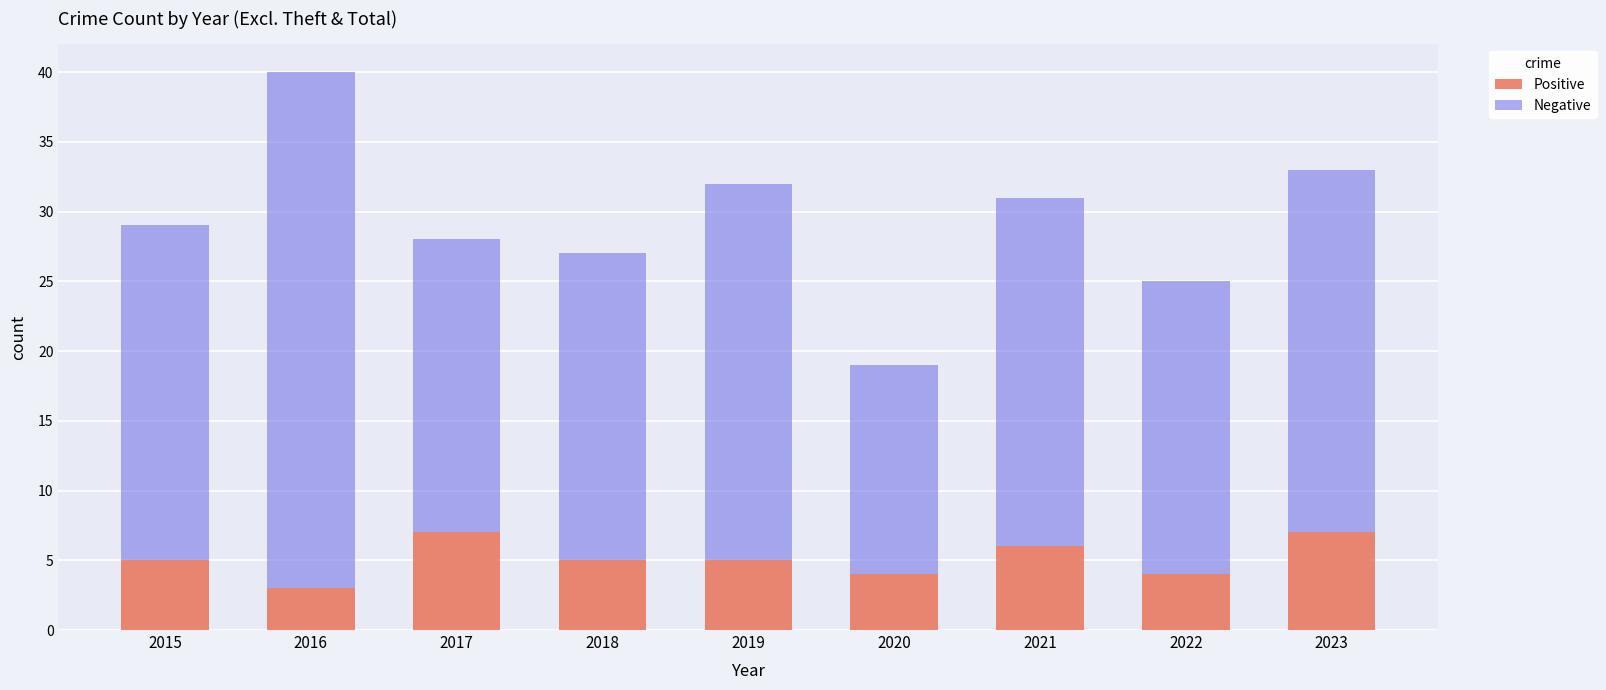

Is it true that Positive equals 8 at 2021?

False